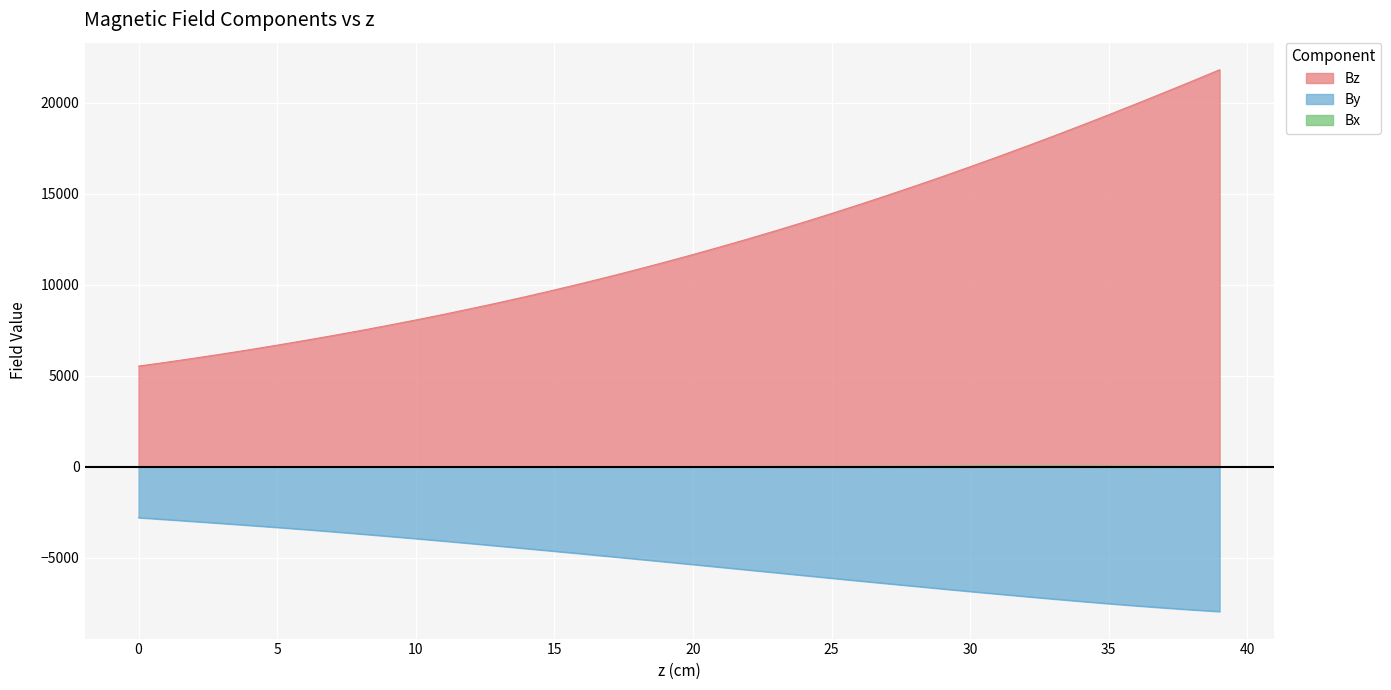

What is the difference between the maximum and minimum values in the Bx series?

50.8